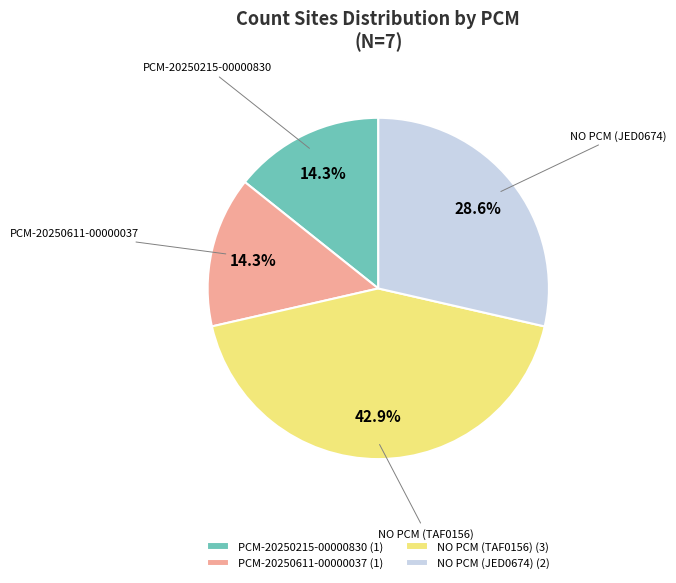

To the nearest percent, what percentage of the pie is PCM-20250215-00000830?

14%